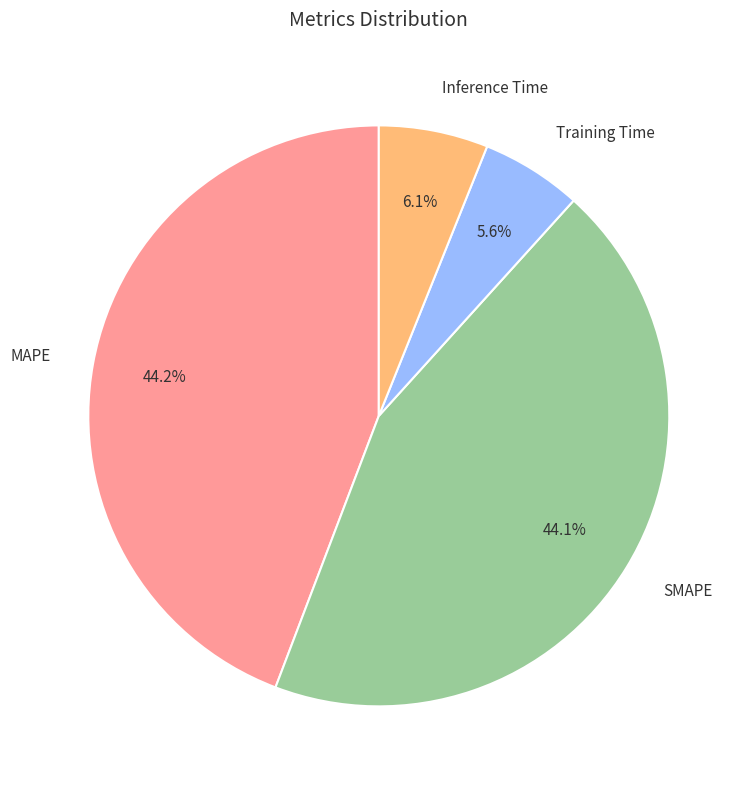

Does any single category account for the majority?

No